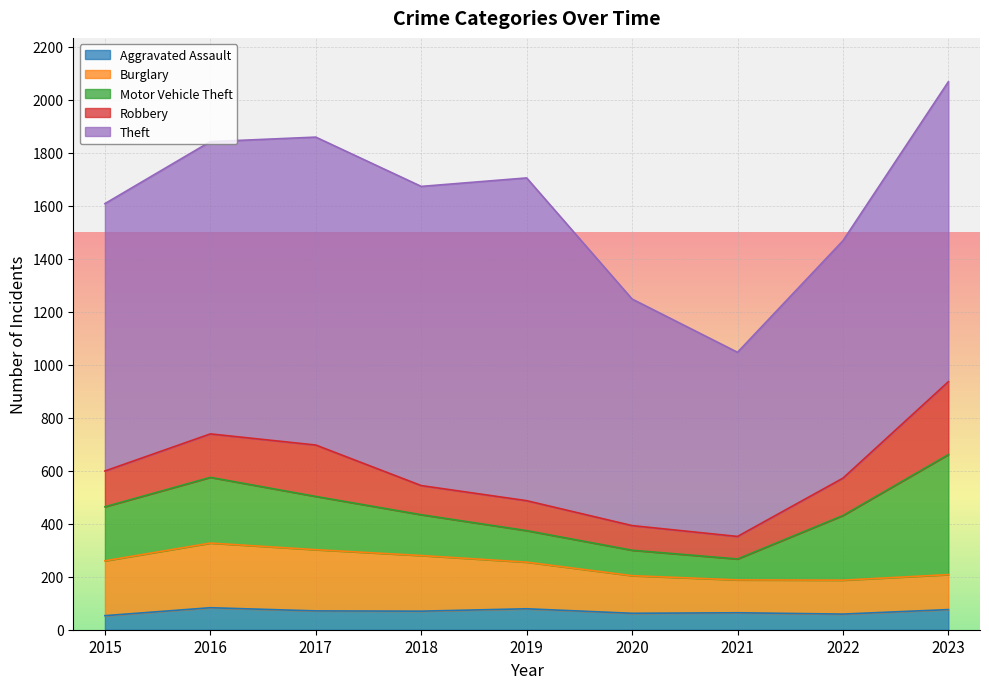

How many interior local valleys does the Robbery series have?

2